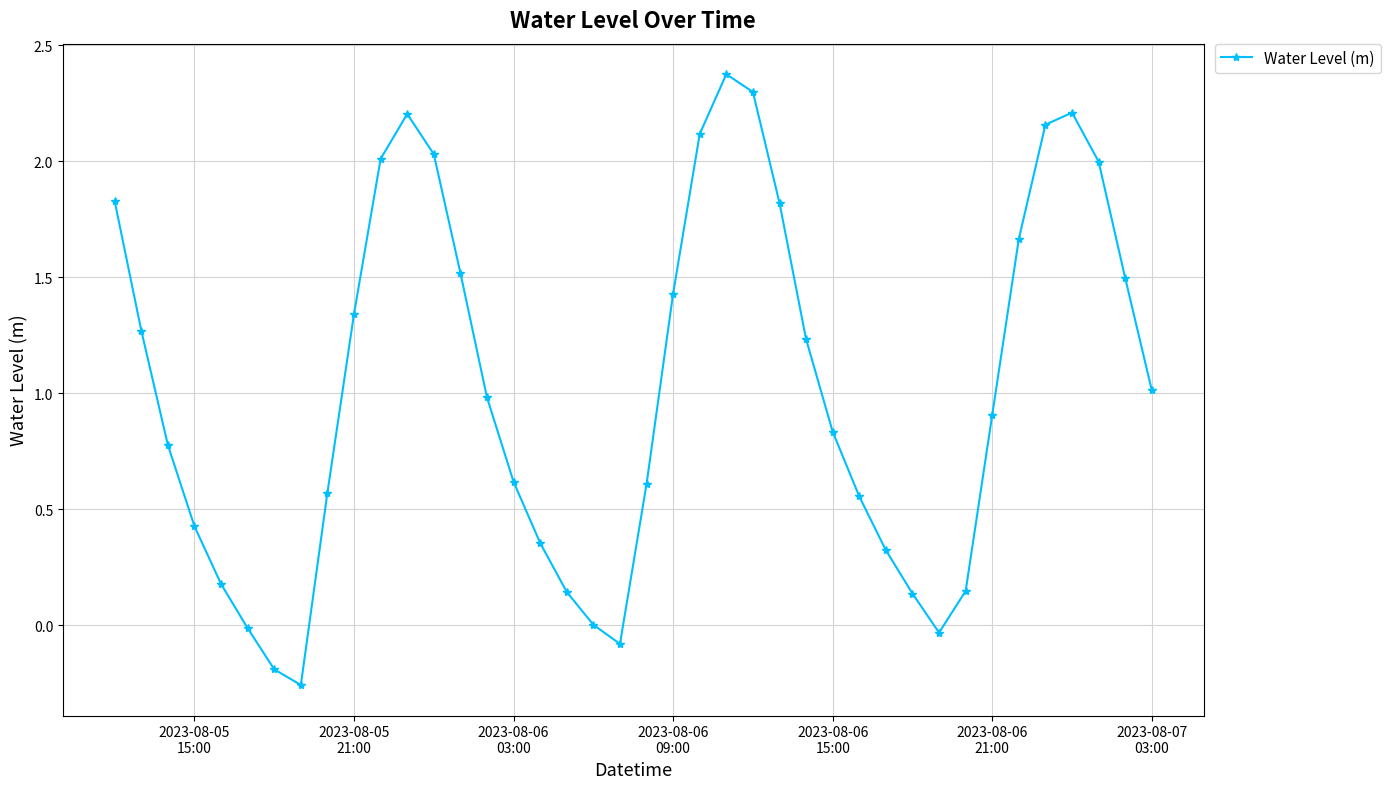

How many distinct data groups are displayed?

1